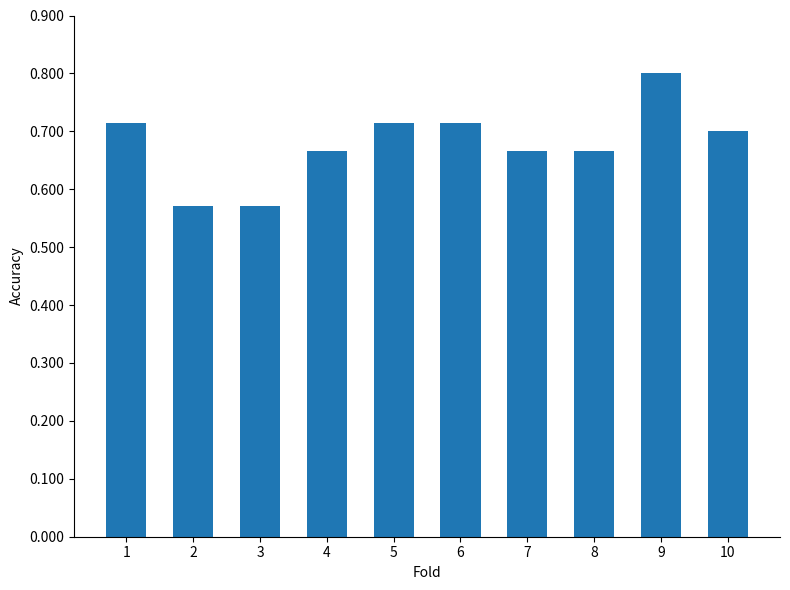

How many values are between 0 and 1?

10